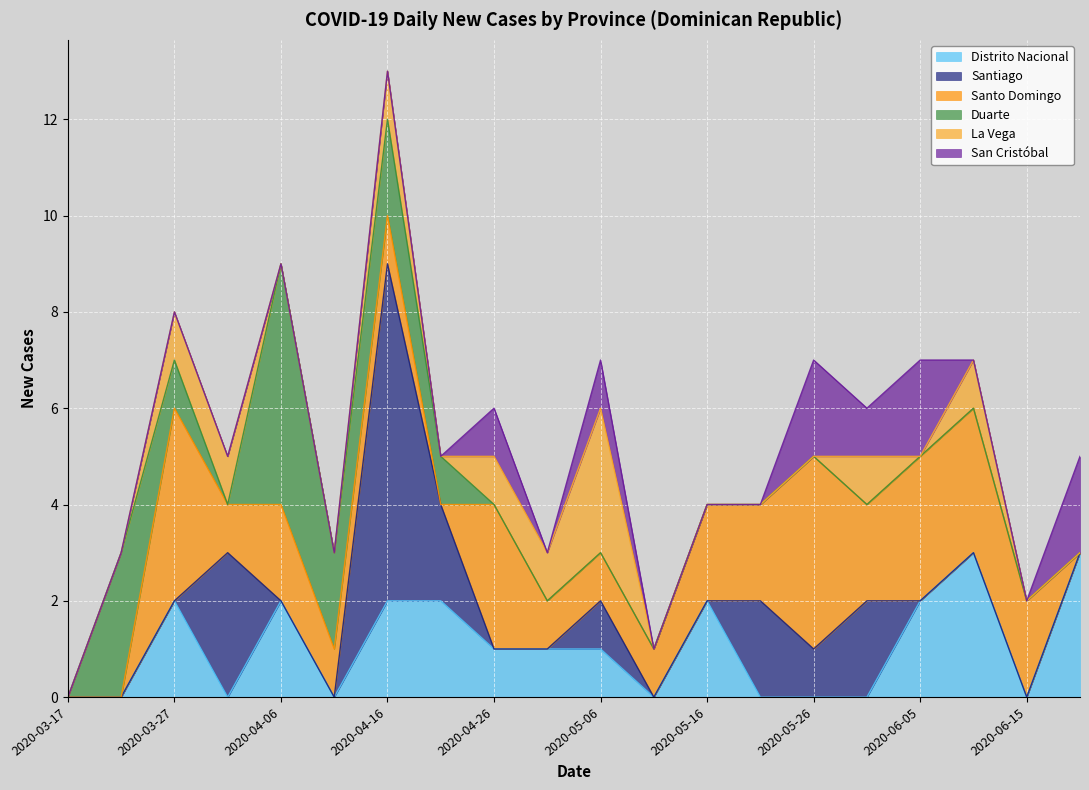

How many interior local valleys does the San Cristóbal series have?

2